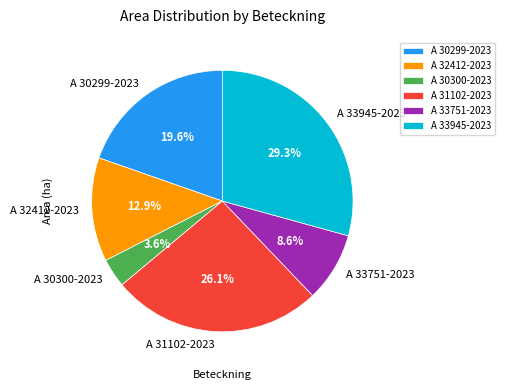

Which has a higher value, A 33751-2023 or A 30300-2023?

A 33751-2023